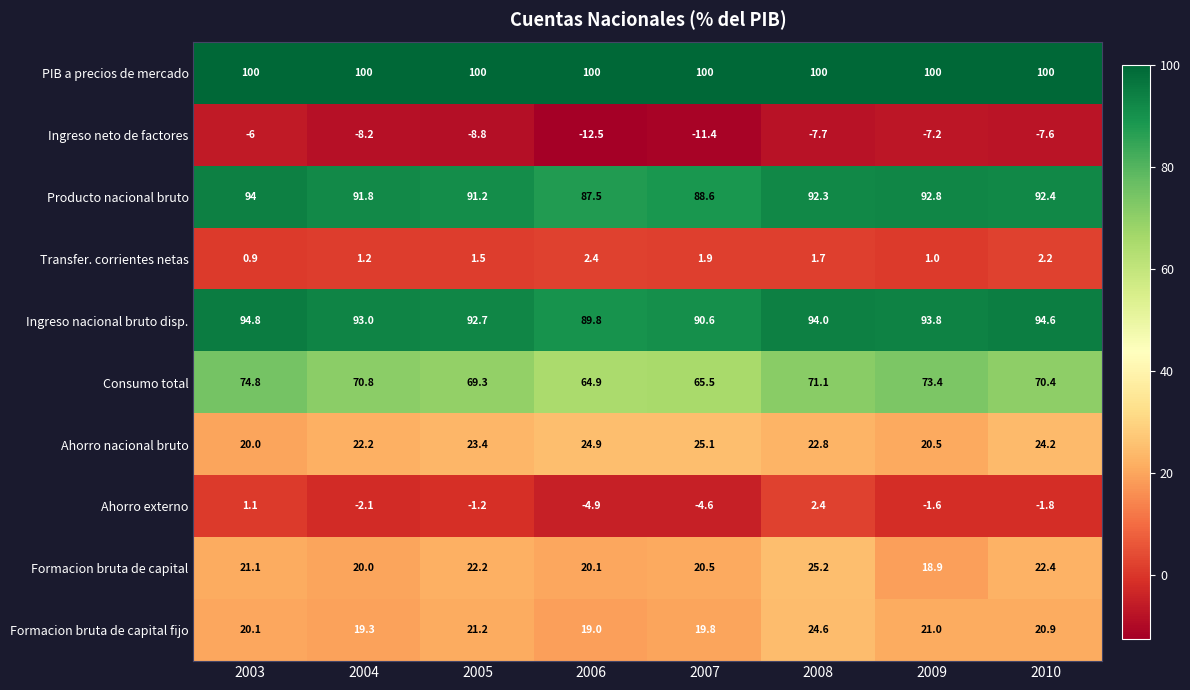

What is the greatest value displayed?

100.0